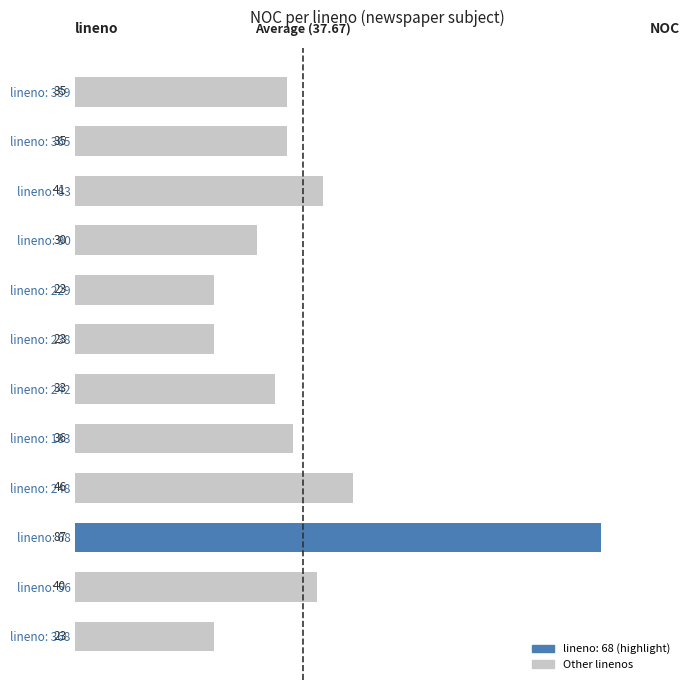

Where is the data nearest to the value 55?

lineno: 248